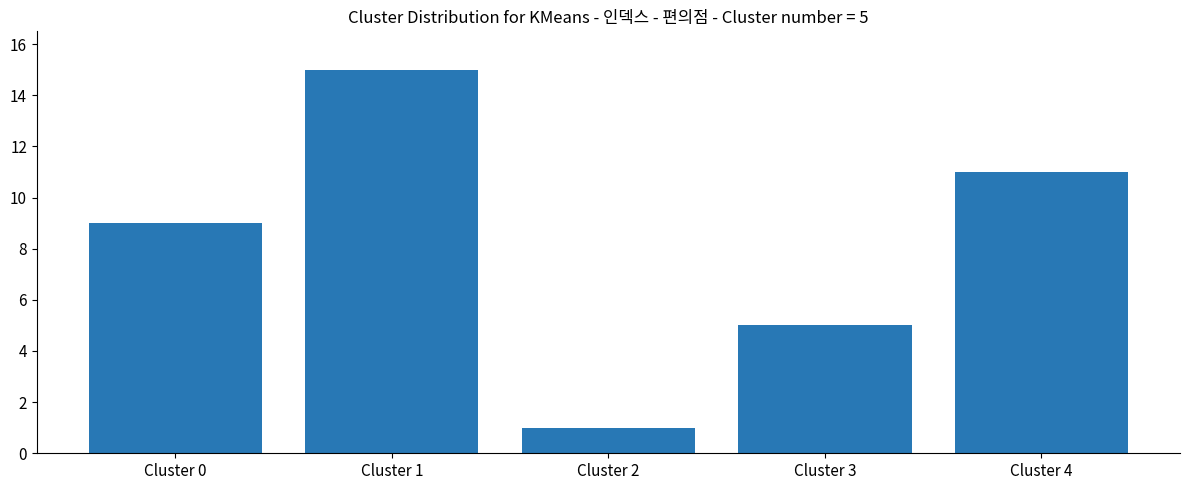

List the labels in order of value, smallest first.

Cluster 2, Cluster 3, Cluster 0, Cluster 4, Cluster 1